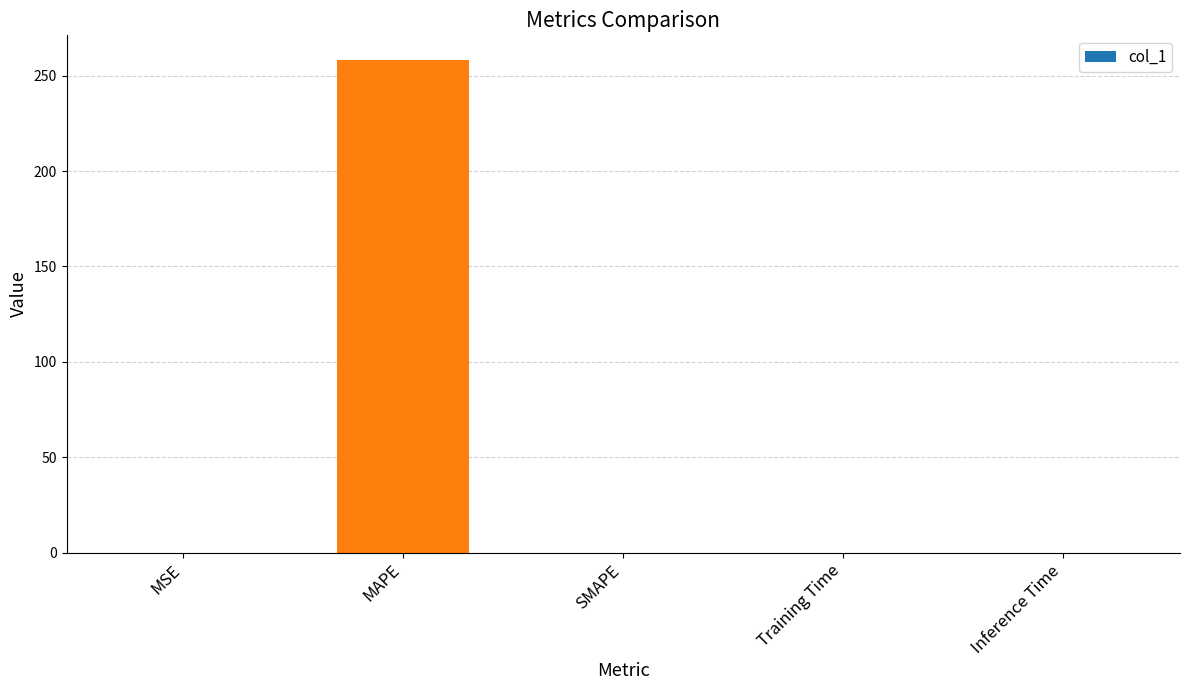

What is the sum of all values?

258.3